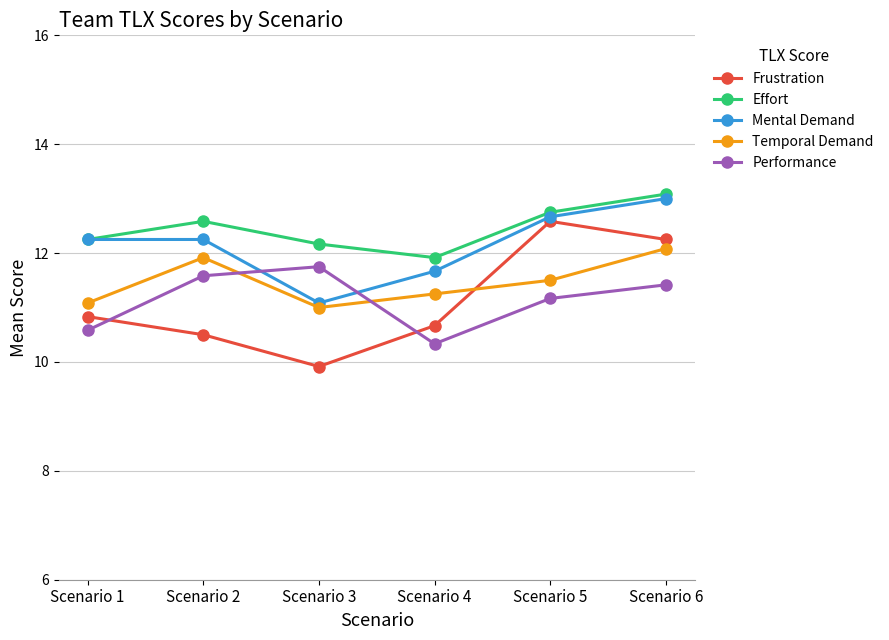

True or false: Performance and Effort cross at least once.

False